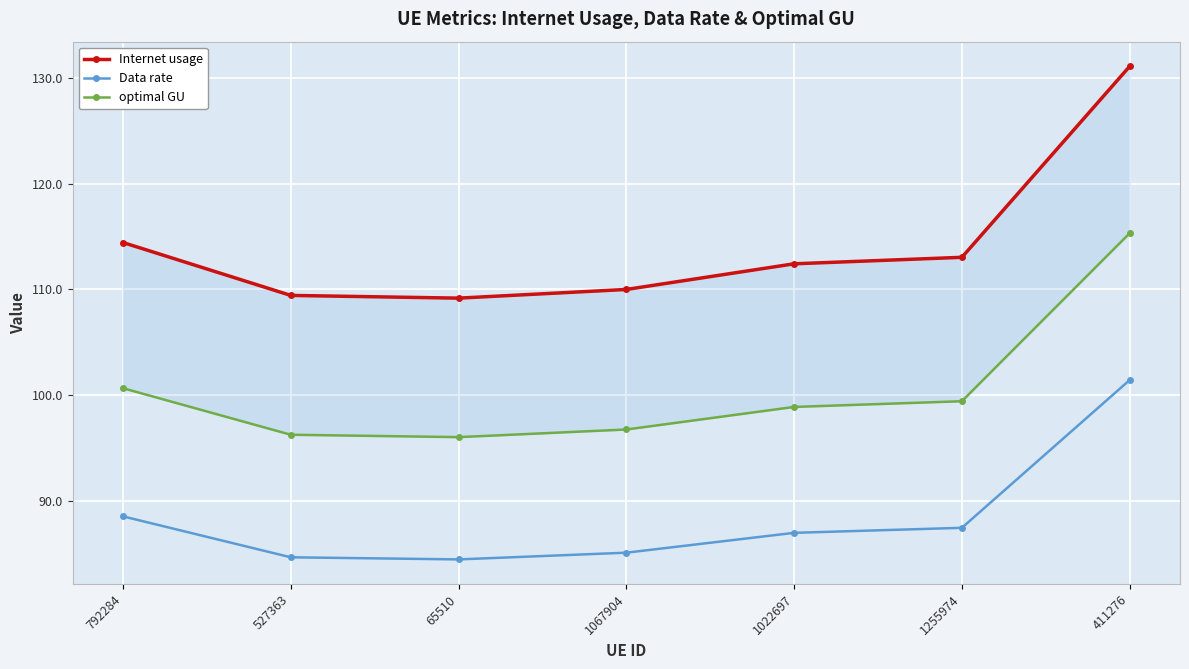

Which label corresponds to the smallest value in the chart?

65510